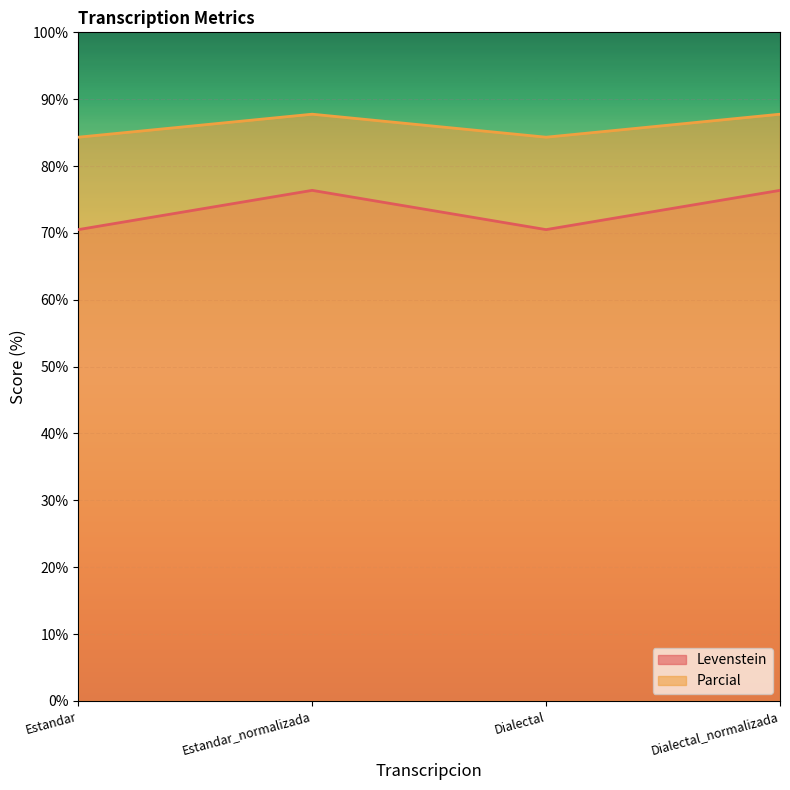

At which category is the sum across all series the highest?

Estandar_normalizada